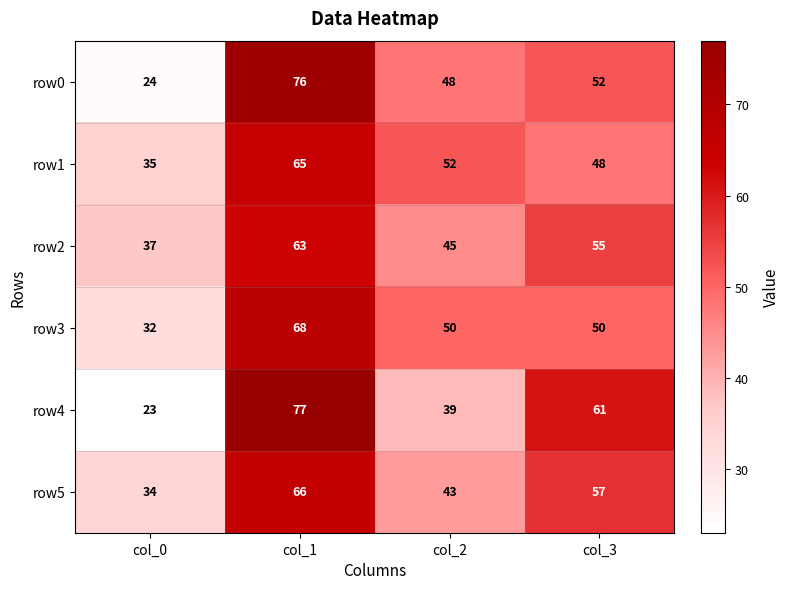

What is the sum of the row1 values at col_2 and col_3?

100